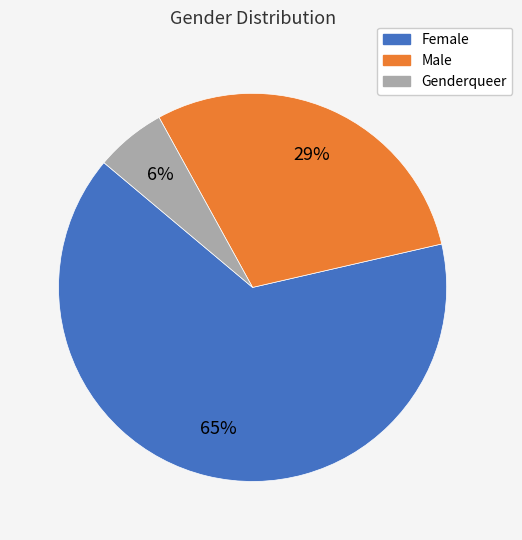

Does any single category account for the majority?

Yes